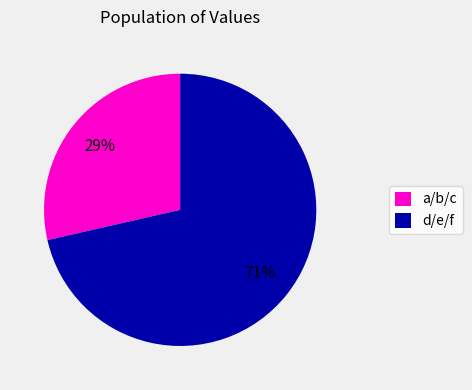

Between d/e/f and a/b/c, which is larger?

d/e/f